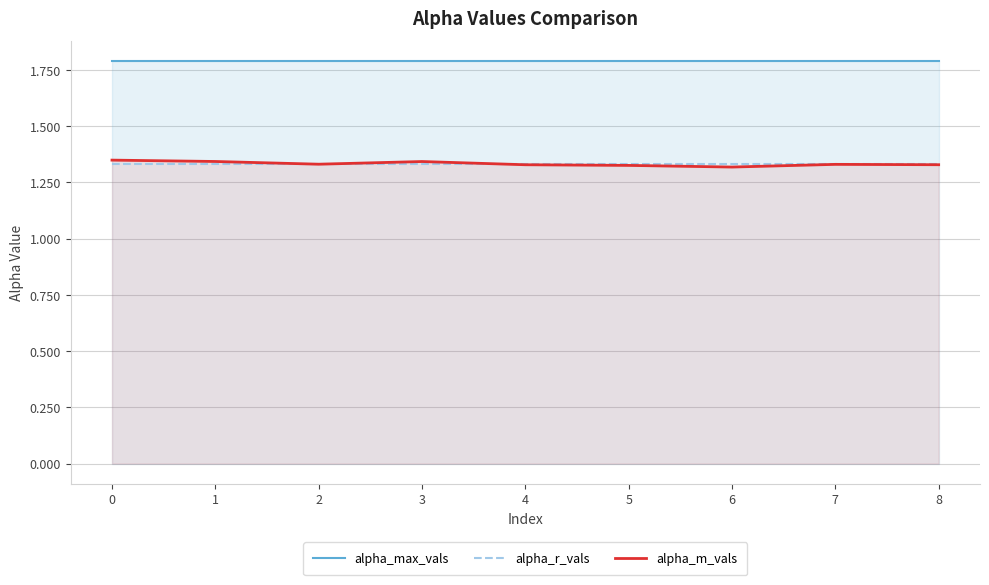

Reading left to right, what are all the values shown in this chart?

alpha_max_vals: 0=1.8	1=1.8	2=1.8	3=1.8	4=1.8	5=1.8	6=1.8	7=1.8	8=1.8
alpha_r_vals: 0=1.3	1=1.3	2=1.3	3=1.3	4=1.3	5=1.3	6=1.3	7=1.3	8=1.3
alpha_m_vals: 0=1.3	1=1.3	2=1.3	3=1.3	4=1.3	5=1.3	6=1.3	7=1.3	8=1.3